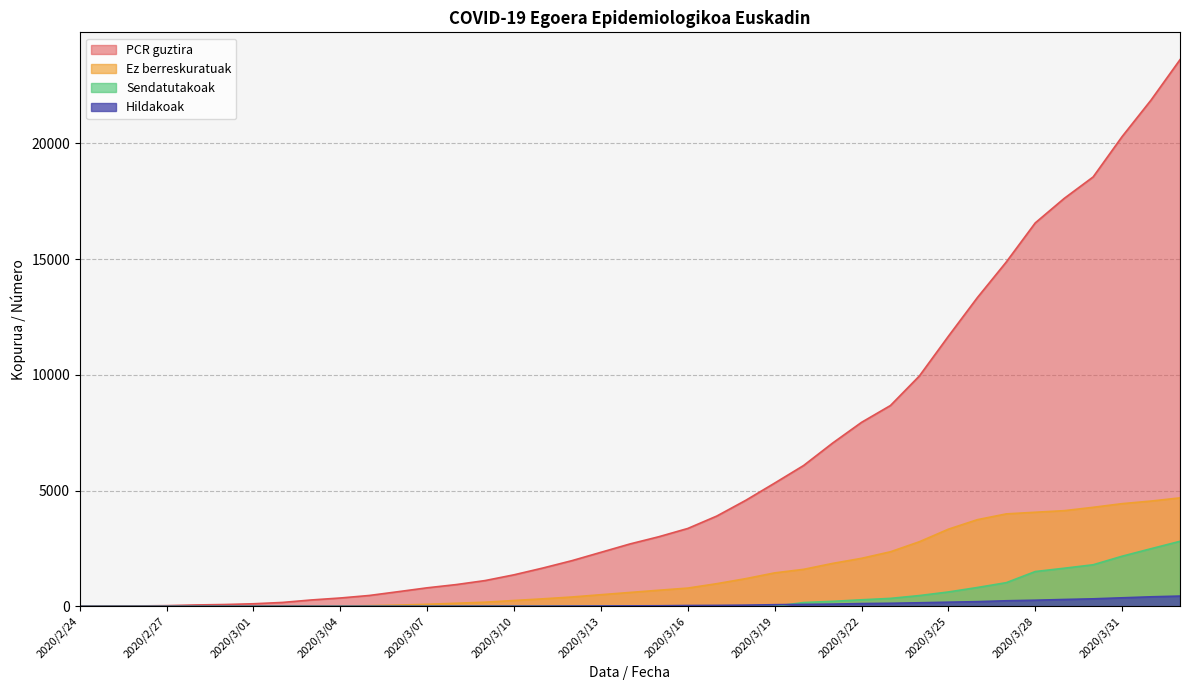

True or false: Hildakoak has a value of 265 at 2020/3/28.

True